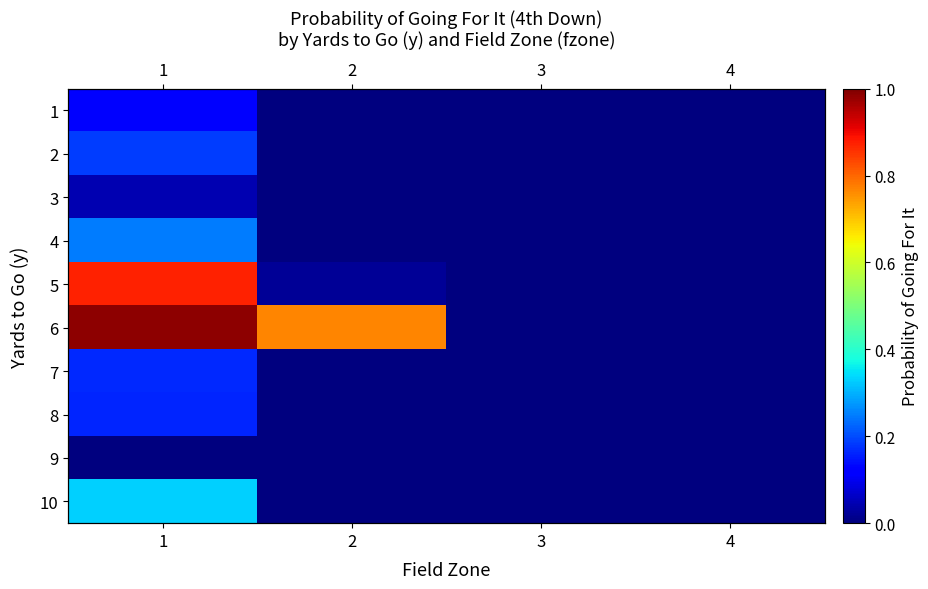

What is the maximum value for 2?

0.2